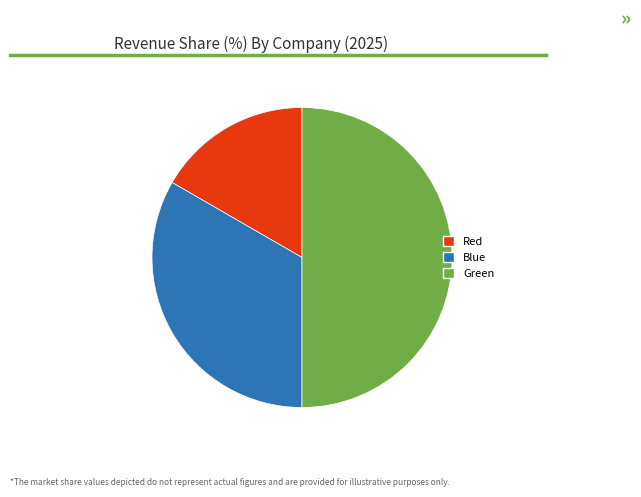

Is the sum of Green and Blue greater than half?

Yes